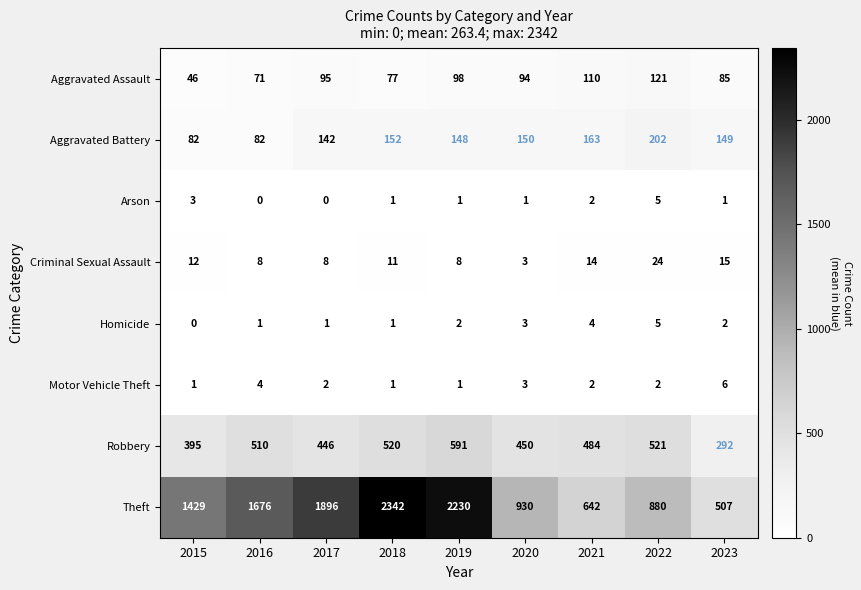

Which series has the widest spread of values?

Theft